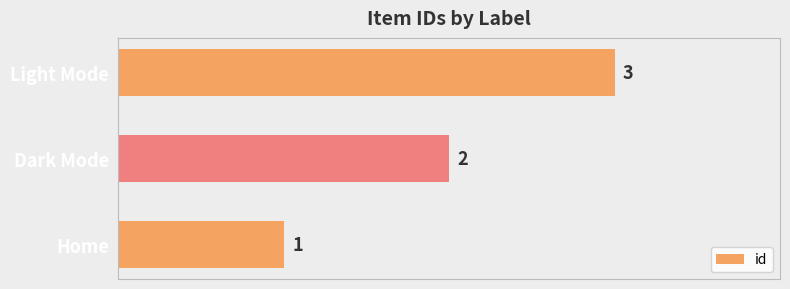

How many values are between 1 and 3?

3